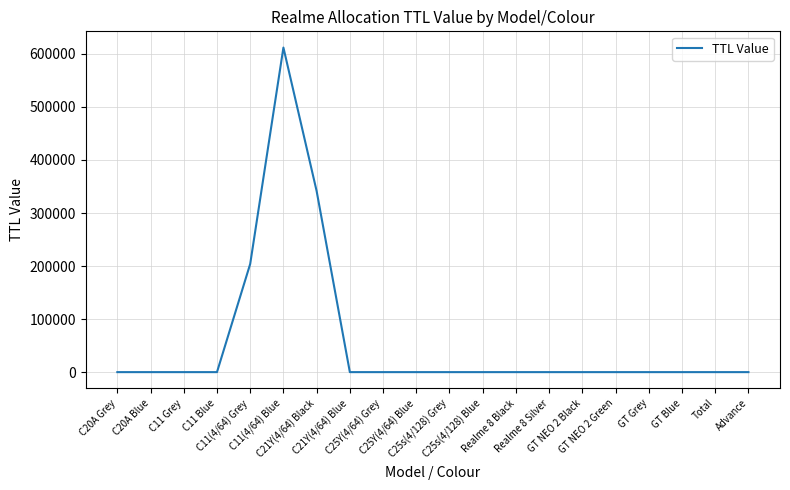

What is the difference between the maximum and minimum values?

612000